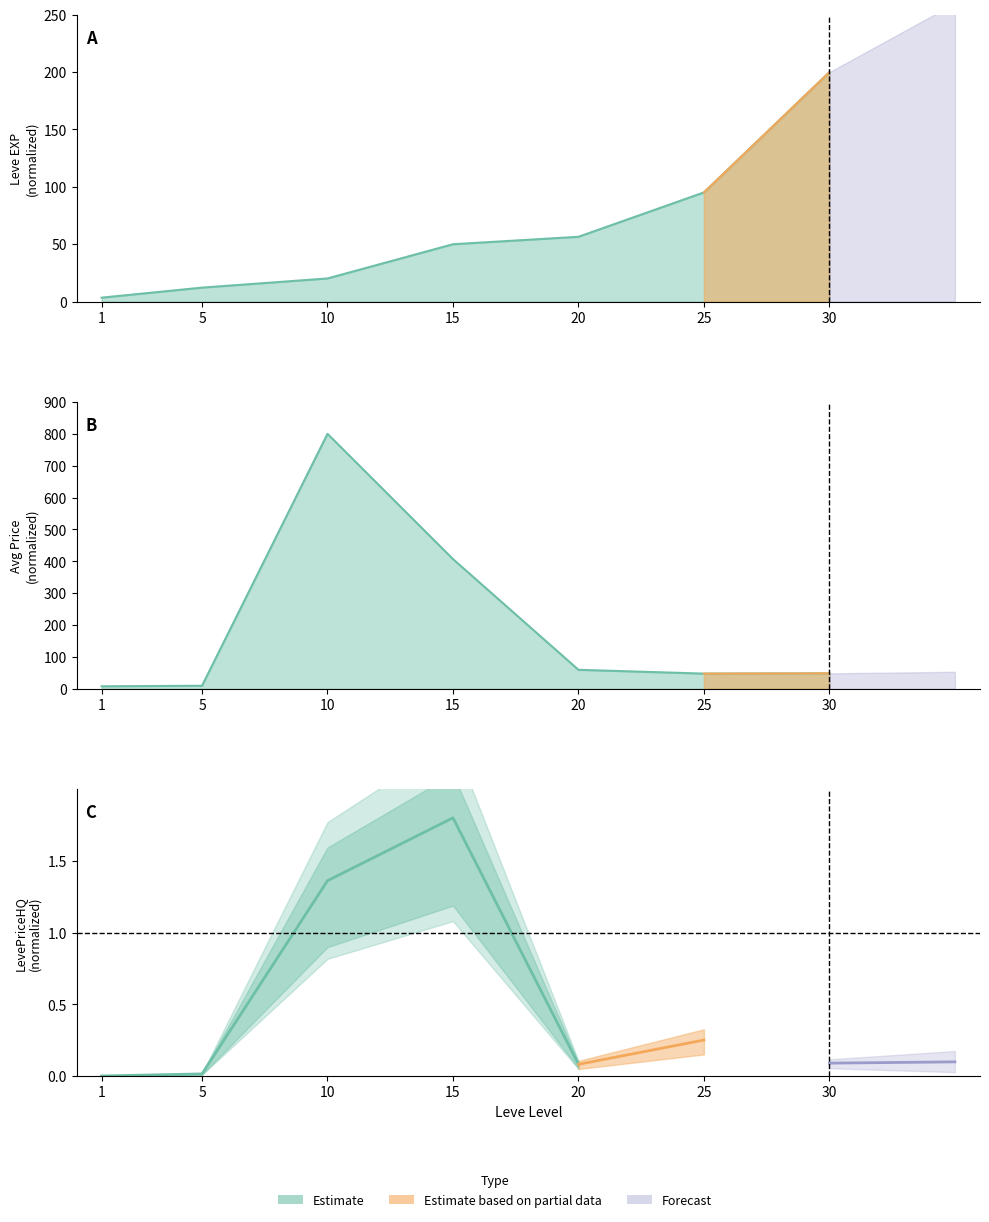

How many data points does each series have?

7